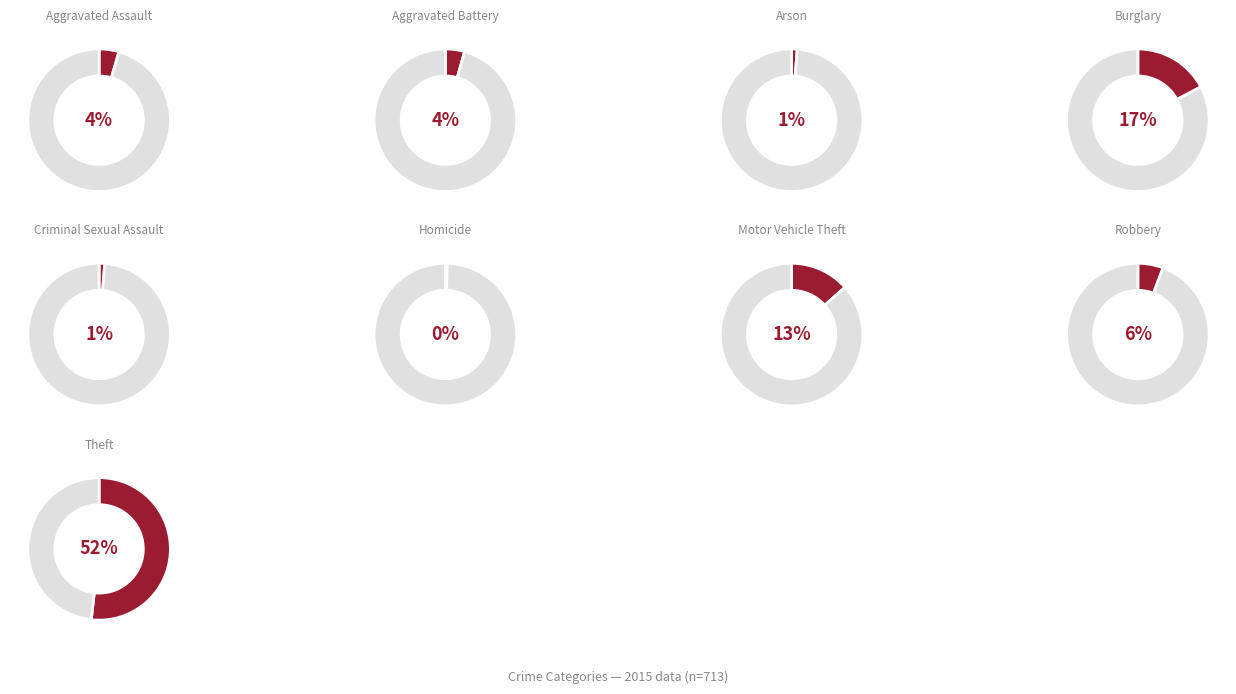

Rank the categories by value from highest to lowest.

Theft, Burglary, Motor Vehicle Theft, Robbery, Aggravated Assault, Aggravated Battery, Arson, Criminal Sexual Assault, Homicide